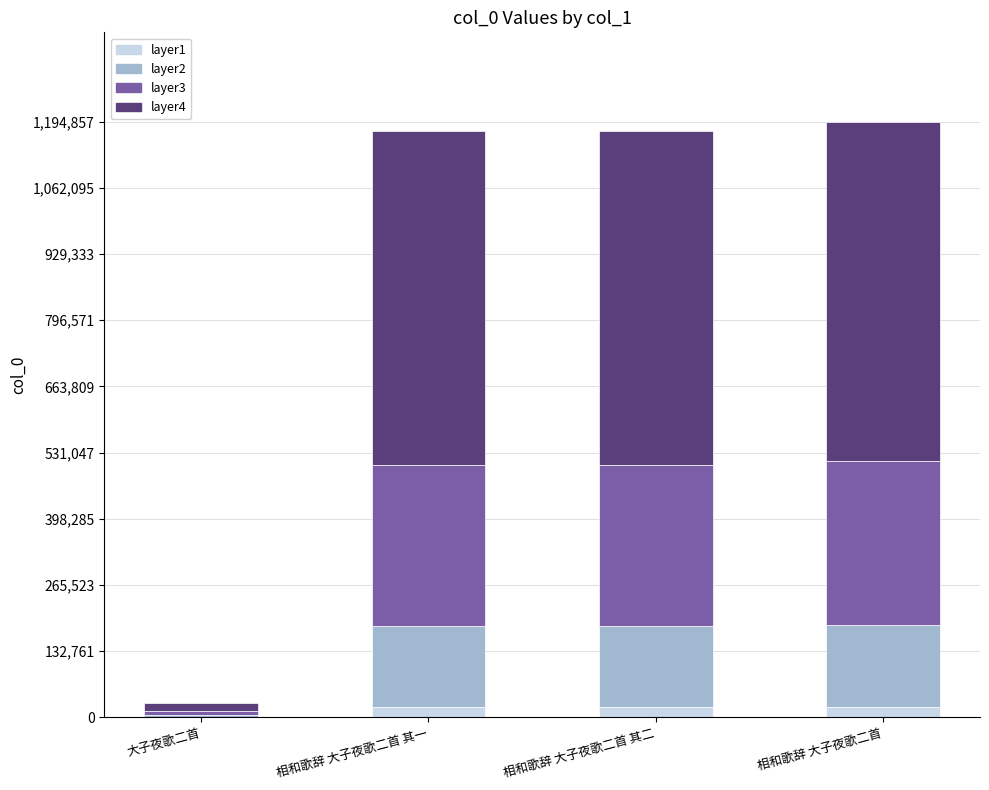

Which series has the widest spread of values?

layer4